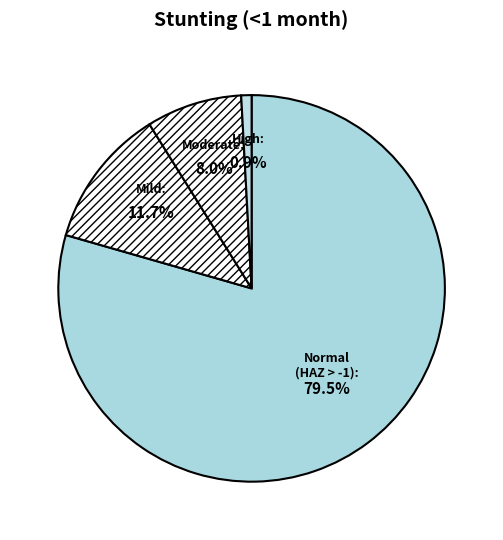

How many segments does this pie chart have?

4